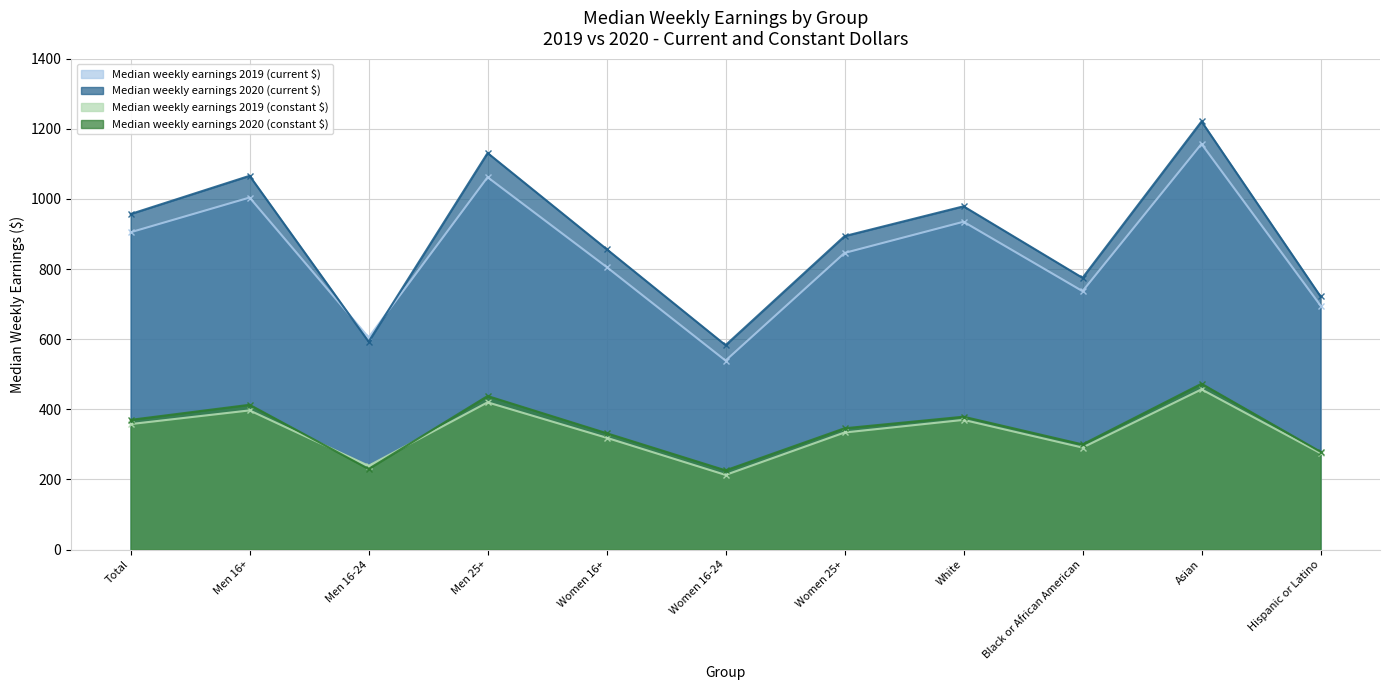

At how many categories does at least one series exceed 746?

8